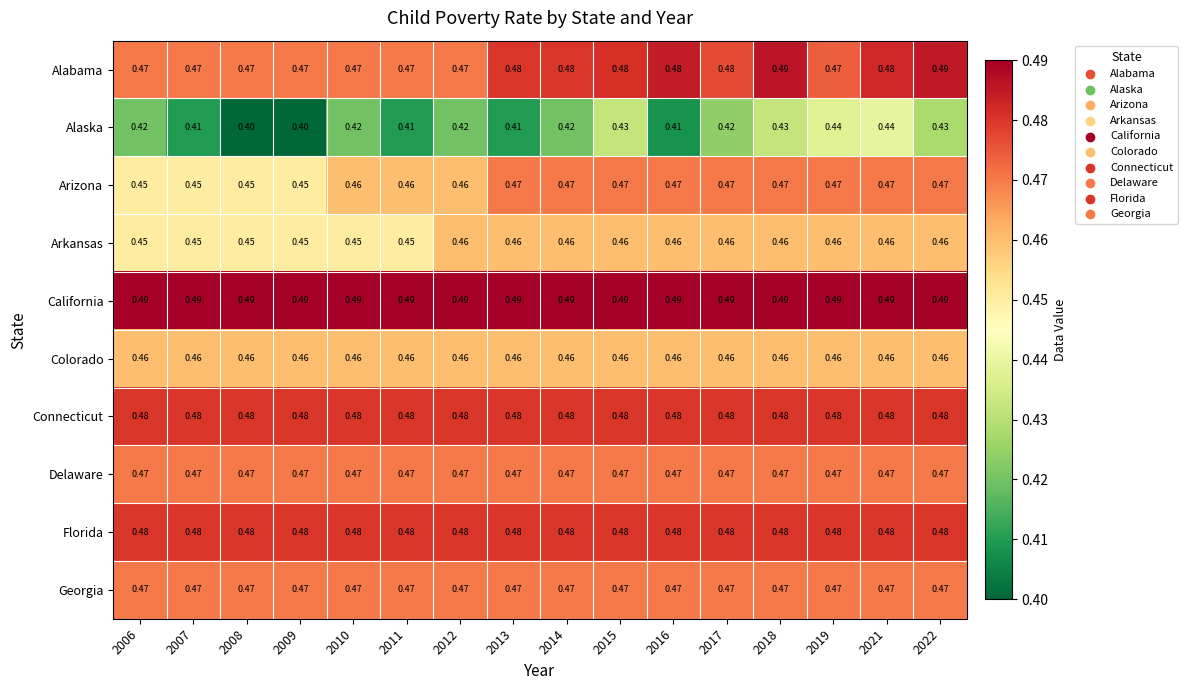

Which series has the widest spread of values?

Alaska